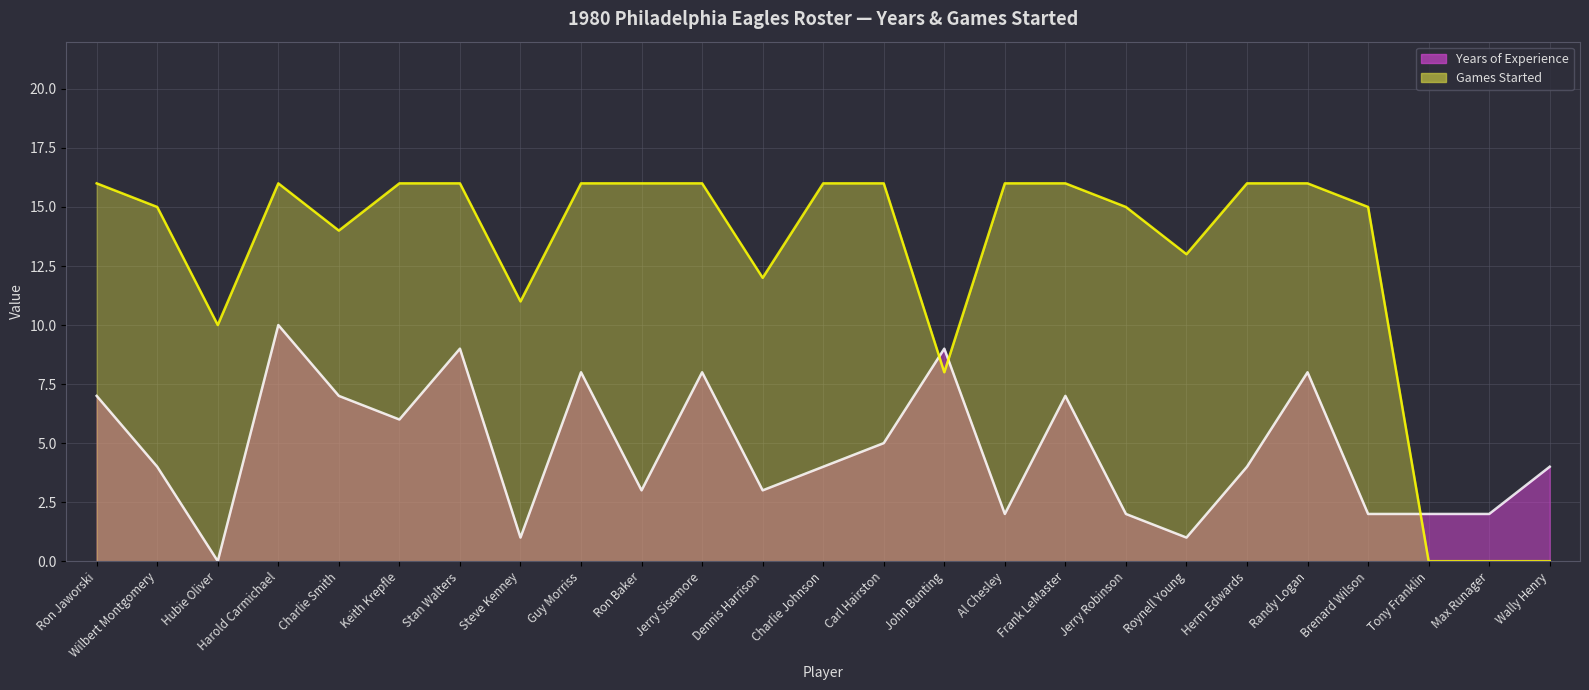

Reading right to left, what are all the values shown in this chart?

Years of Experience (line): Wally Henry=4	Max Runager=2	Tony Franklin=2	Brenard Wilson=2	Randy Logan=8	Herm Edwards=4	Roynell Young=1	Jerry Robinson=2	Frank LeMaster=7	Al Chesley=2	John Bunting=9	Carl Hairston=5	Charlie Johnson=4	Dennis Harrison=3	Jerry Sisemore=8	Ron Baker=3	Guy Morriss=8	Steve Kenney=1	Stan Walters=9	Keith Krepfle=6	Charlie Smith=7	Harold Carmichael=10	Hubie Oliver=0	Wilbert Montgomery=4	Ron Jaworski=7
Games Started (line): Wally Henry=0	Max Runager=0	Tony Franklin=0	Brenard Wilson=15	Randy Logan=16	Herm Edwards=16	Roynell Young=13	Jerry Robinson=15	Frank LeMaster=16	Al Chesley=16	John Bunting=8	Carl Hairston=16	Charlie Johnson=16	Dennis Harrison=12	Jerry Sisemore=16	Ron Baker=16	Guy Morriss=16	Steve Kenney=11	Stan Walters=16	Keith Krepfle=16	Charlie Smith=14	Harold Carmichael=16	Hubie Oliver=10	Wilbert Montgomery=15	Ron Jaworski=16